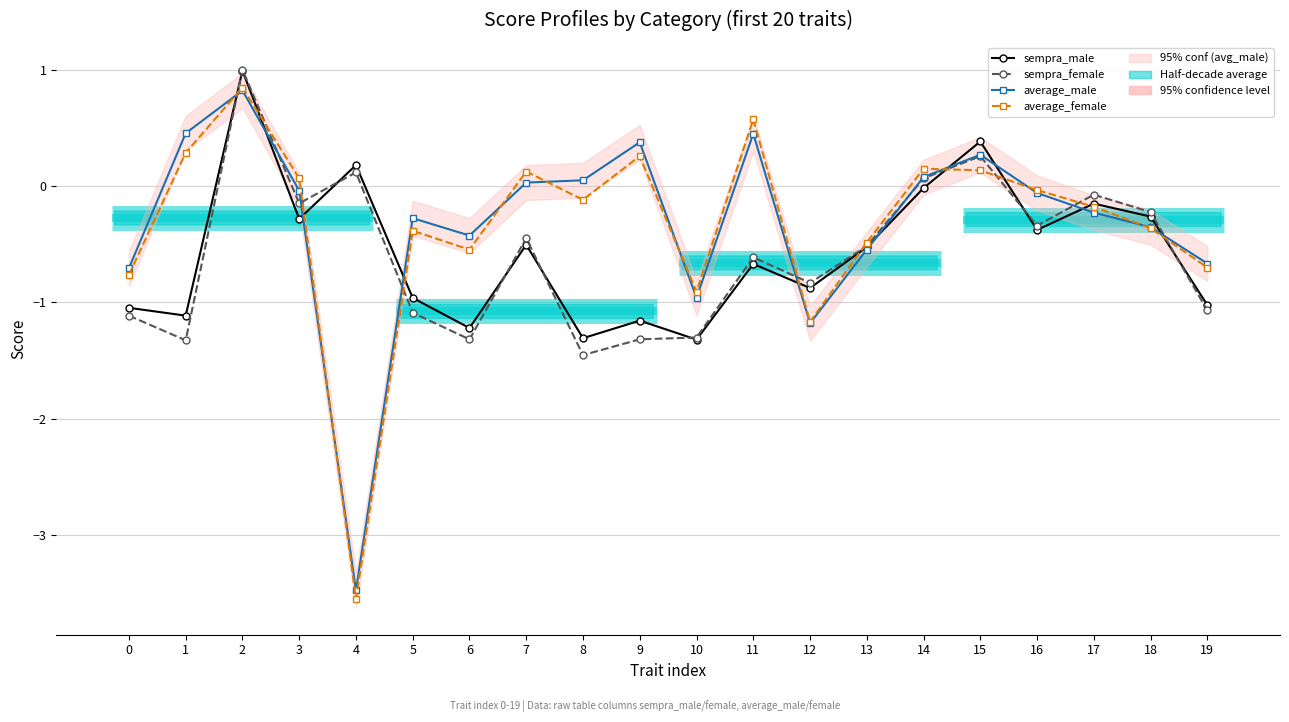

Which series has the widest spread of values?

average_female